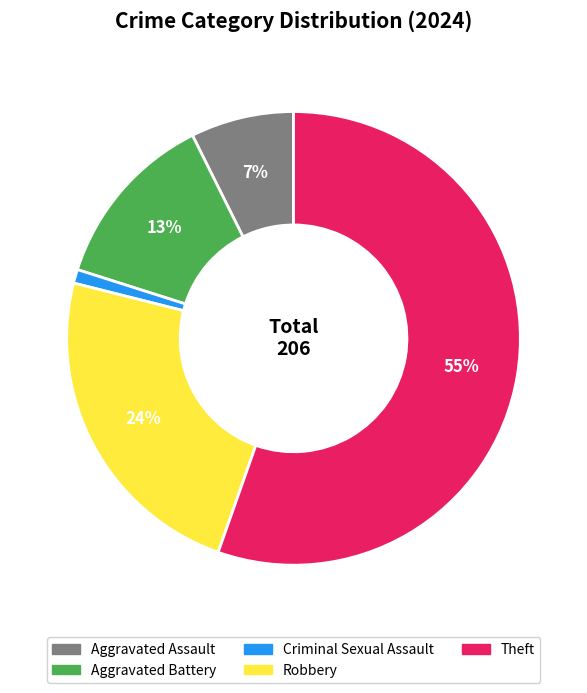

Between Robbery and Criminal Sexual Assault, which is larger?

Robbery